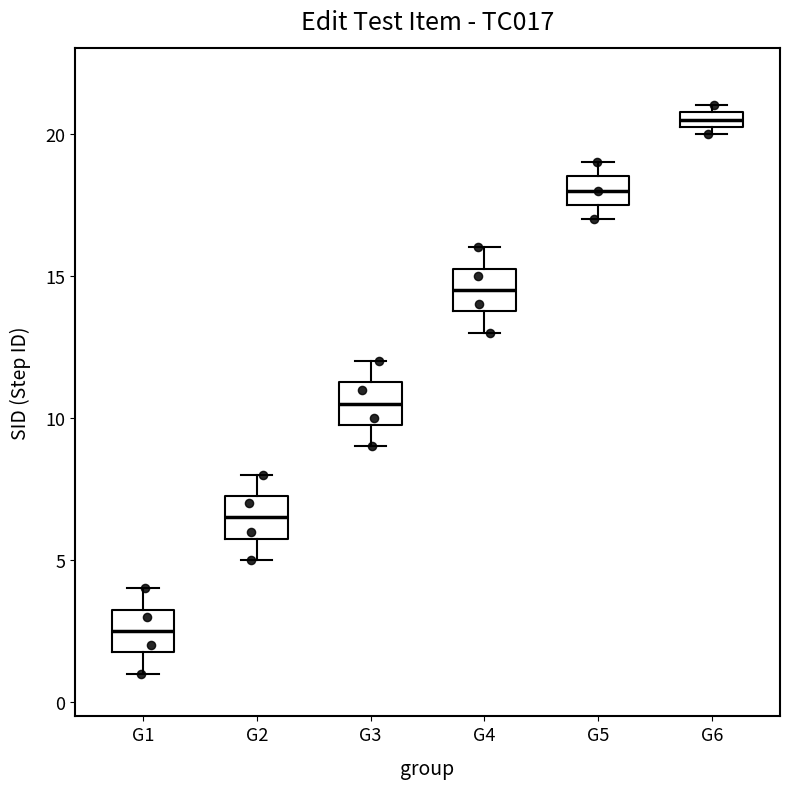

Where does the median line of the box for G1 sit on the y-axis? The values are not printed on the chart, so give them approximately, as read against the axis.

2.5